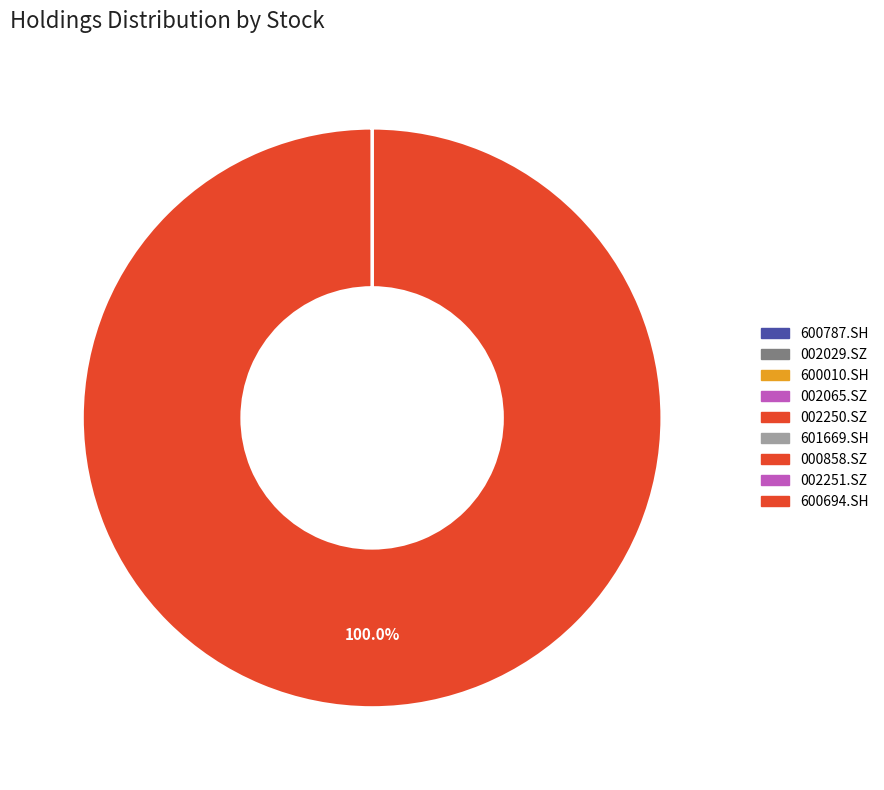

Count the number of slices in the pie.

9